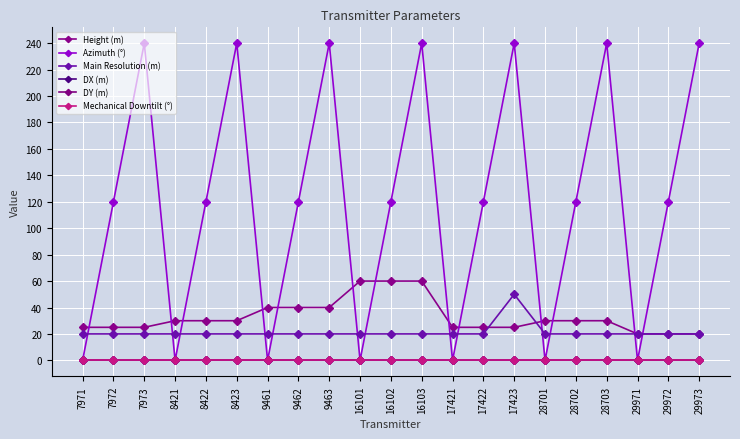

True or false: Azimuth (°) has more than 1 interior local peaks.

True